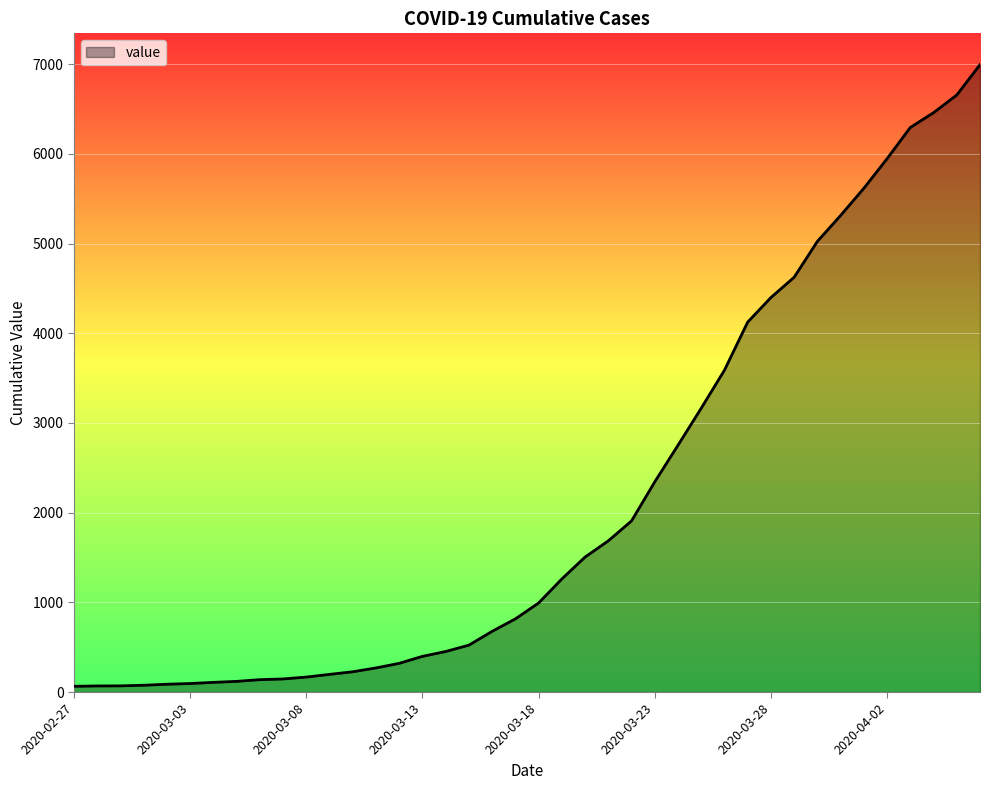

What is the difference between the second highest and second lowest values?

6589